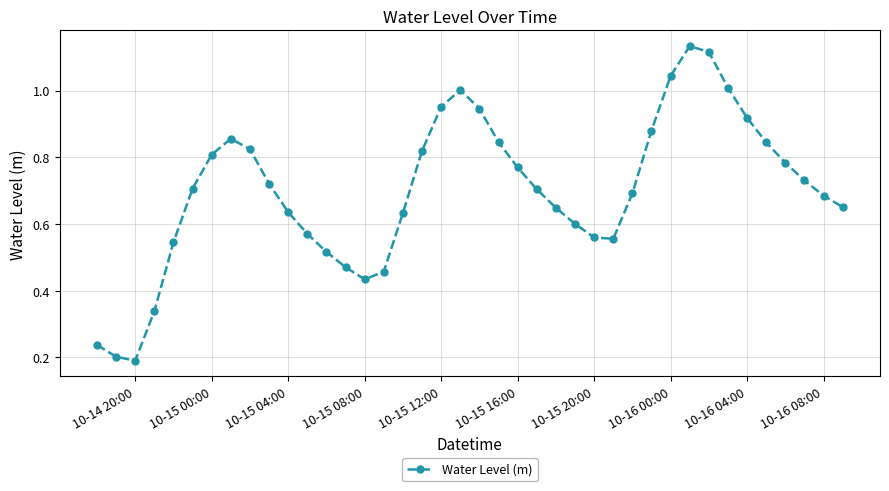

What is the sum of all values?

28.0